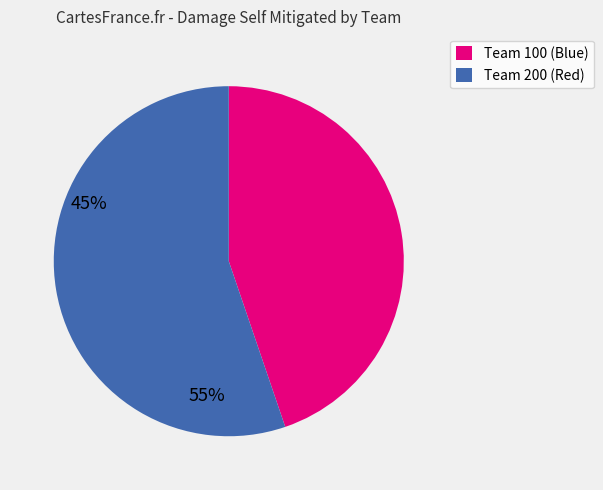

Does Team 200 (Red) account for over 50% of the chart?

Yes